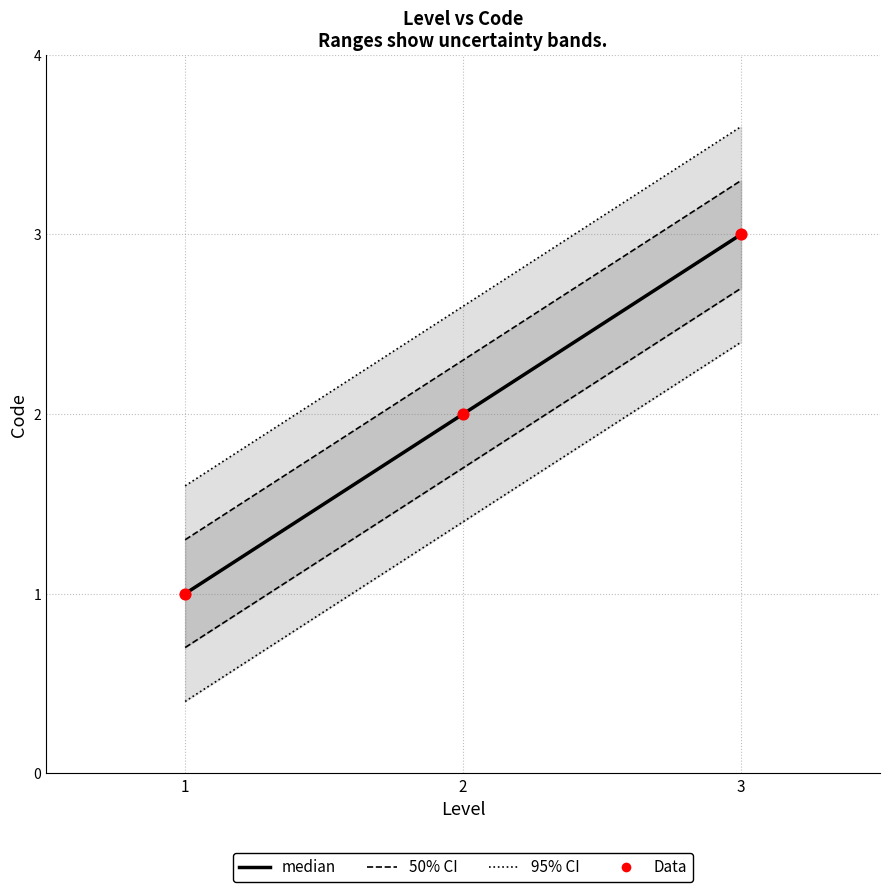

At which category is the sum across all series the highest?

3